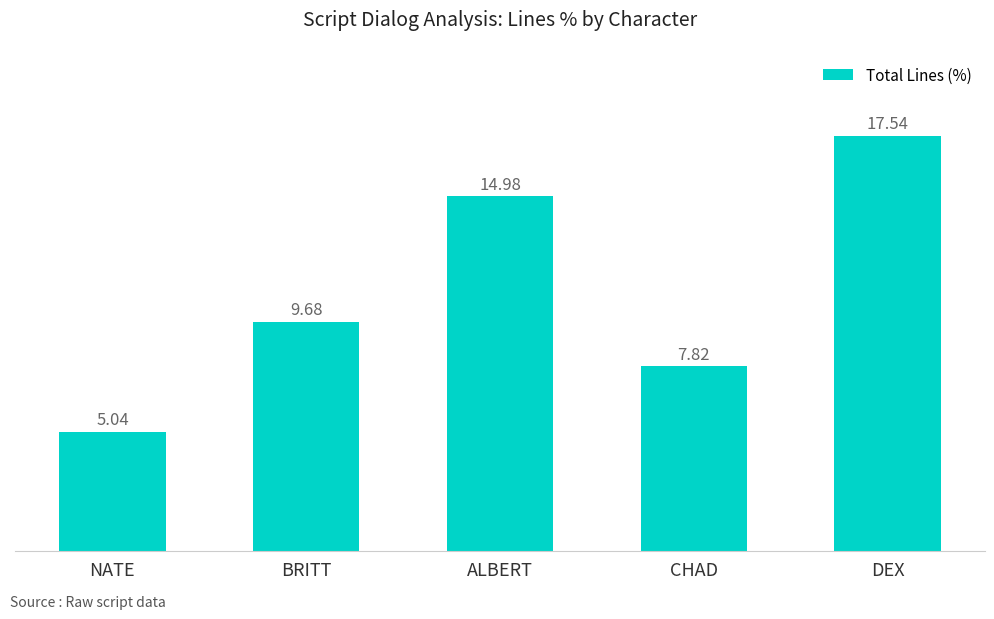

Are the bars horizontal?

No